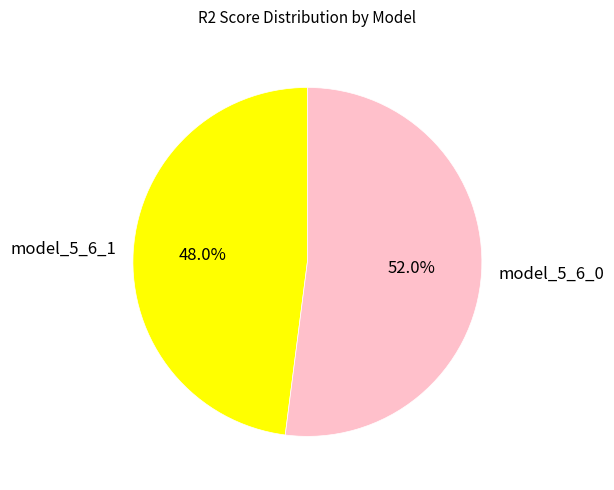

To the nearest percent, what is the difference between the model_5_6_1 and model_5_6_0 slice percentages?

4%